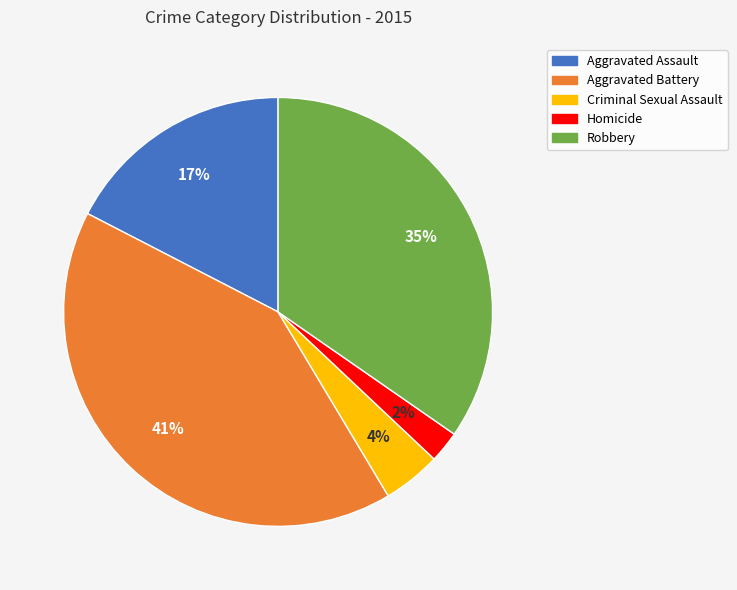

The Robbery slice represents 35% of the pie. True or false?

True